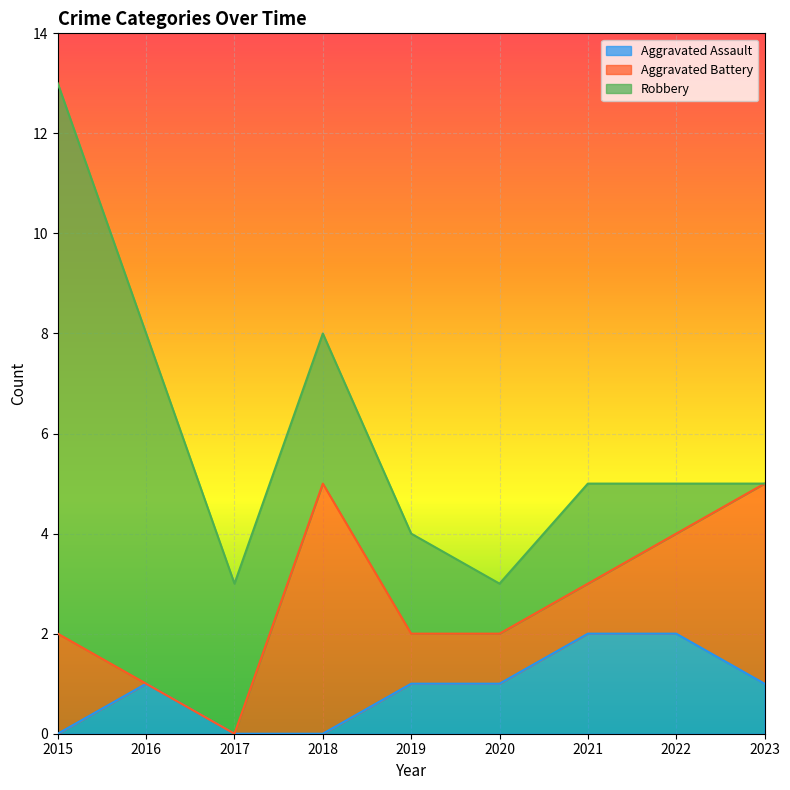

Which series ends up on top after the final intersection of Robbery and Aggravated Battery?

Aggravated Battery